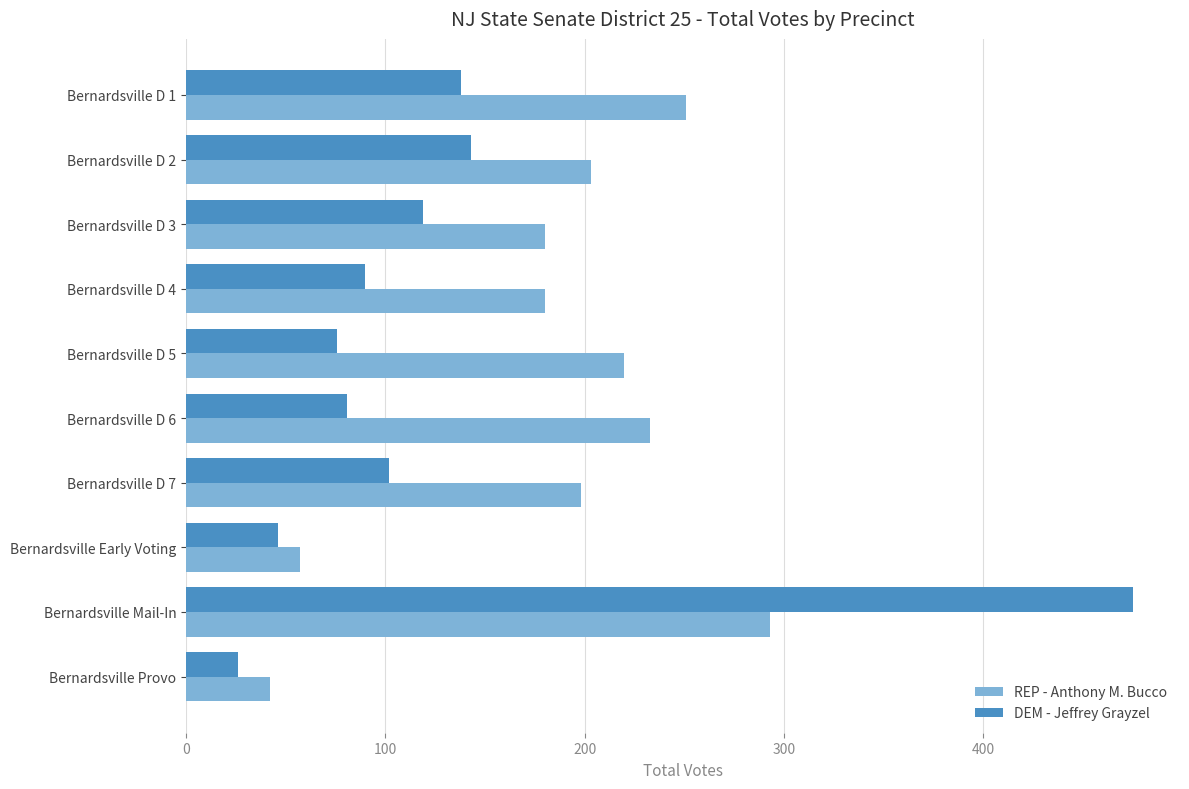

What is the minimum value shown in the chart?

26